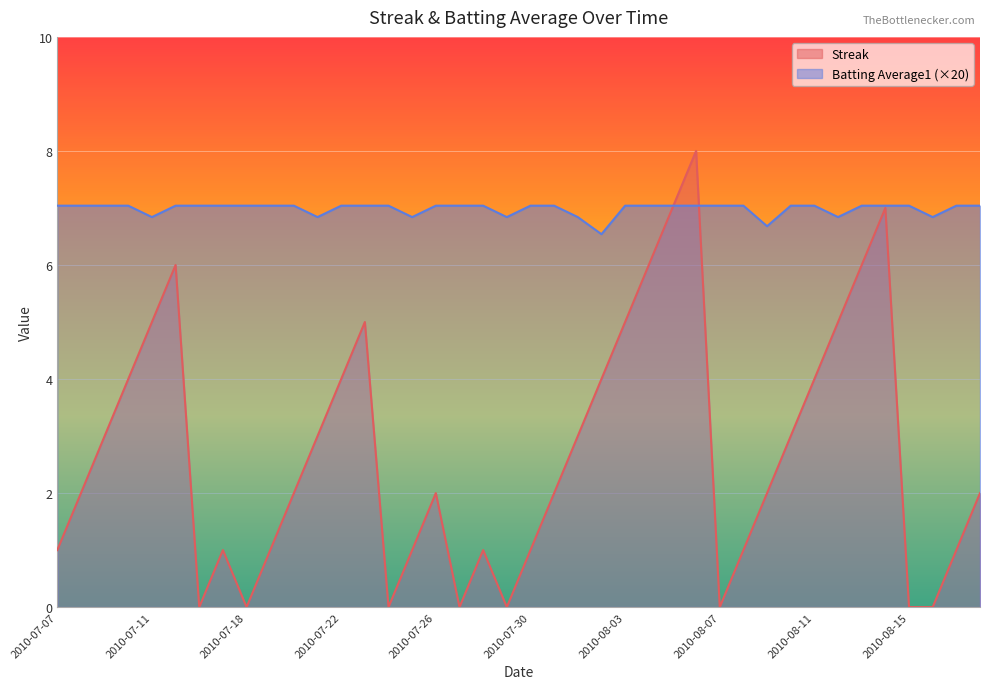

What is the average value of the Streak series?

2.7